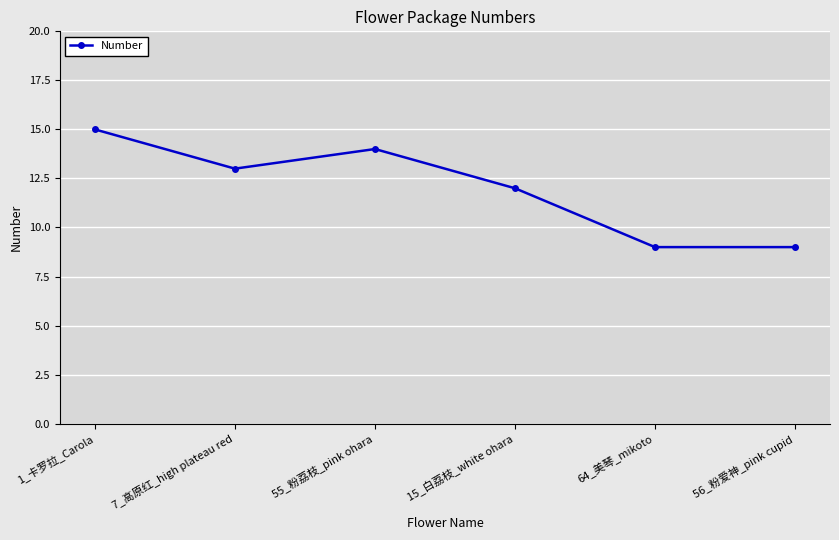

What is the smallest value displayed?

9